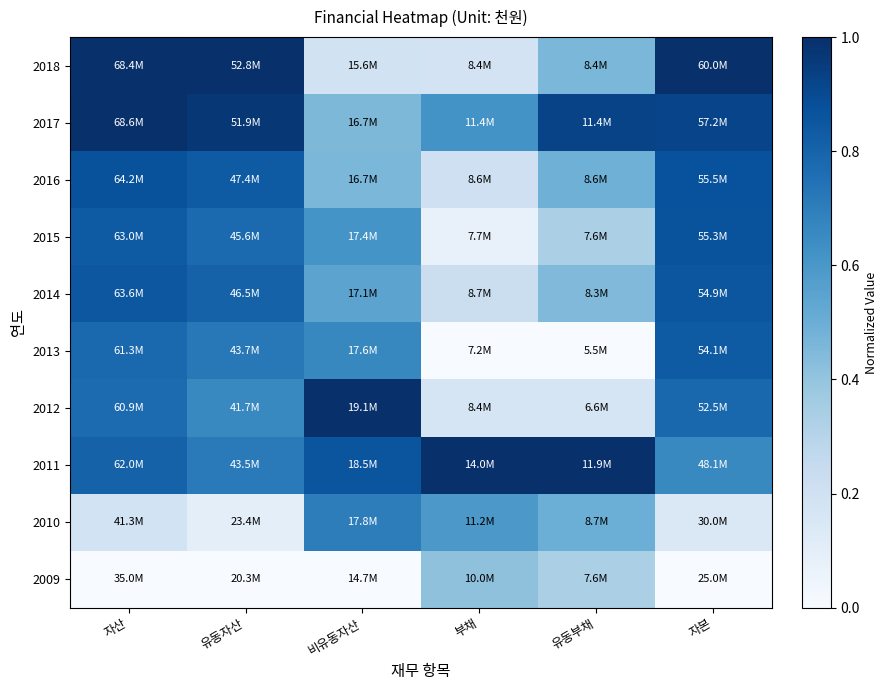

What is the difference between the highest and lowest values at 자본?

1.0